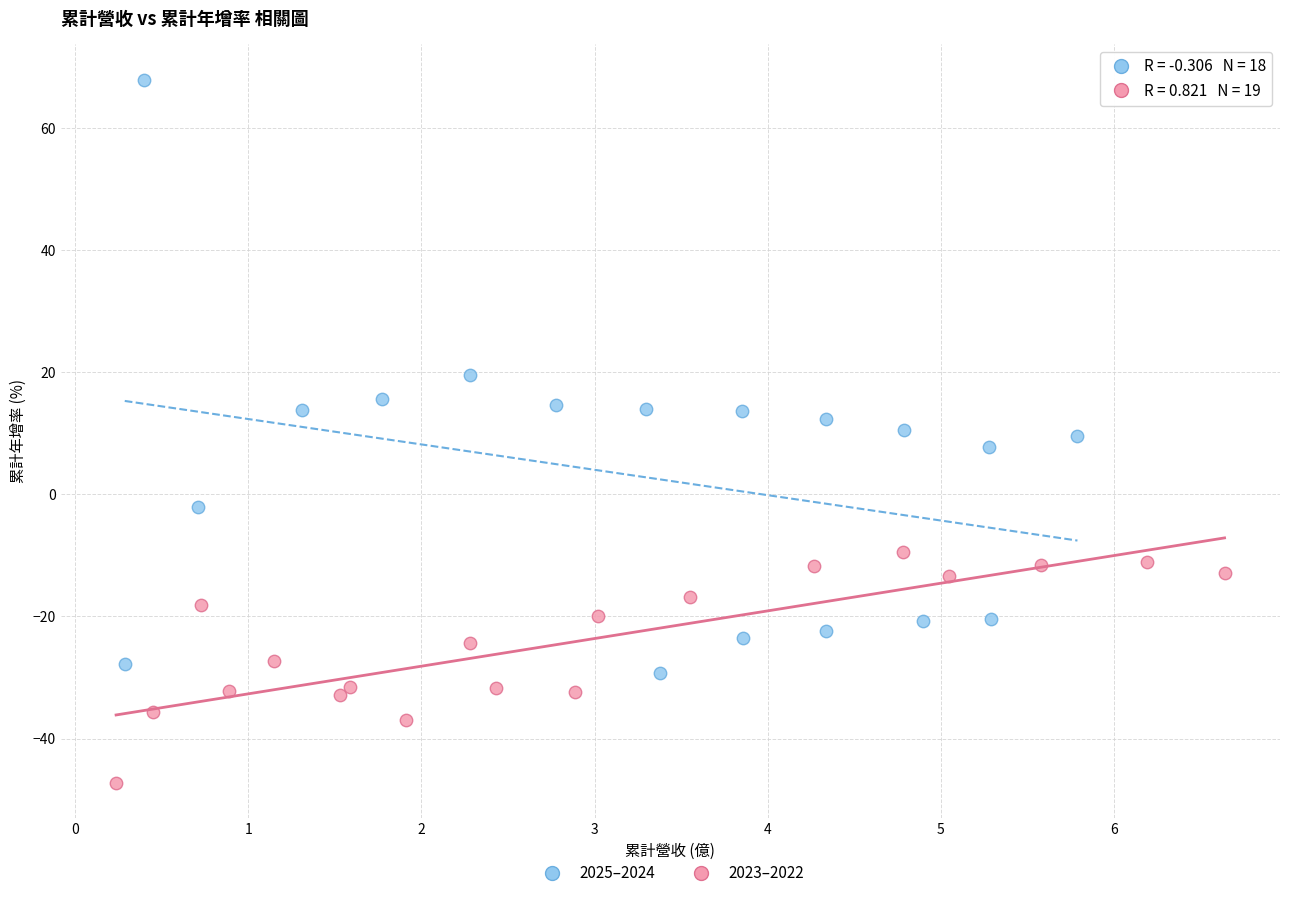

Which series has the widest spread of Y values?

2025–2024